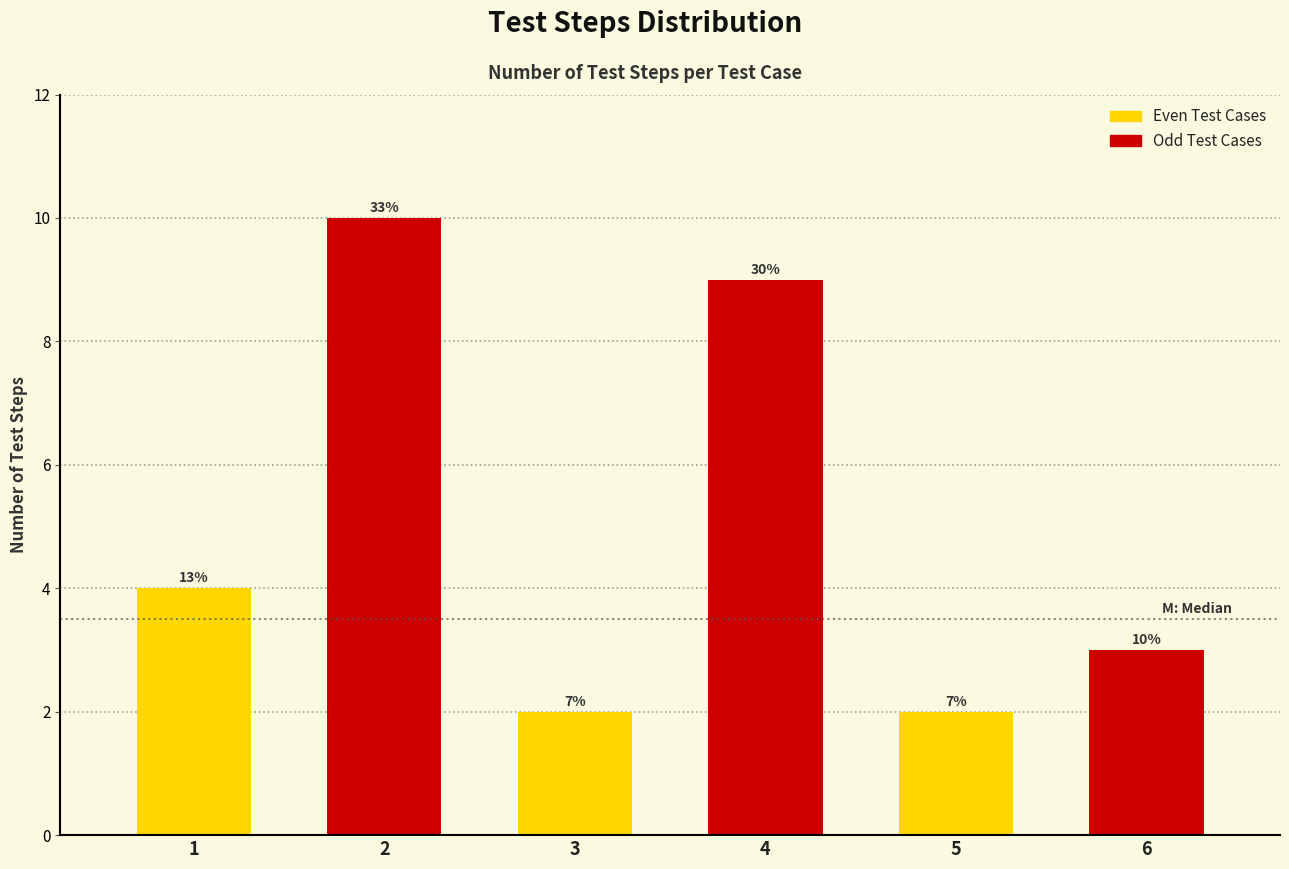

How many bars are there in total?

6